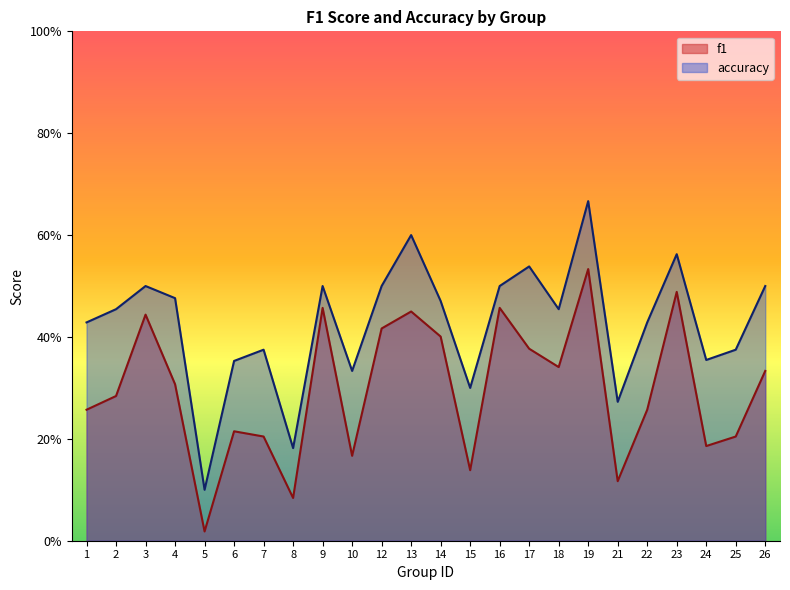

Which has a higher value, 25 or 17?

17